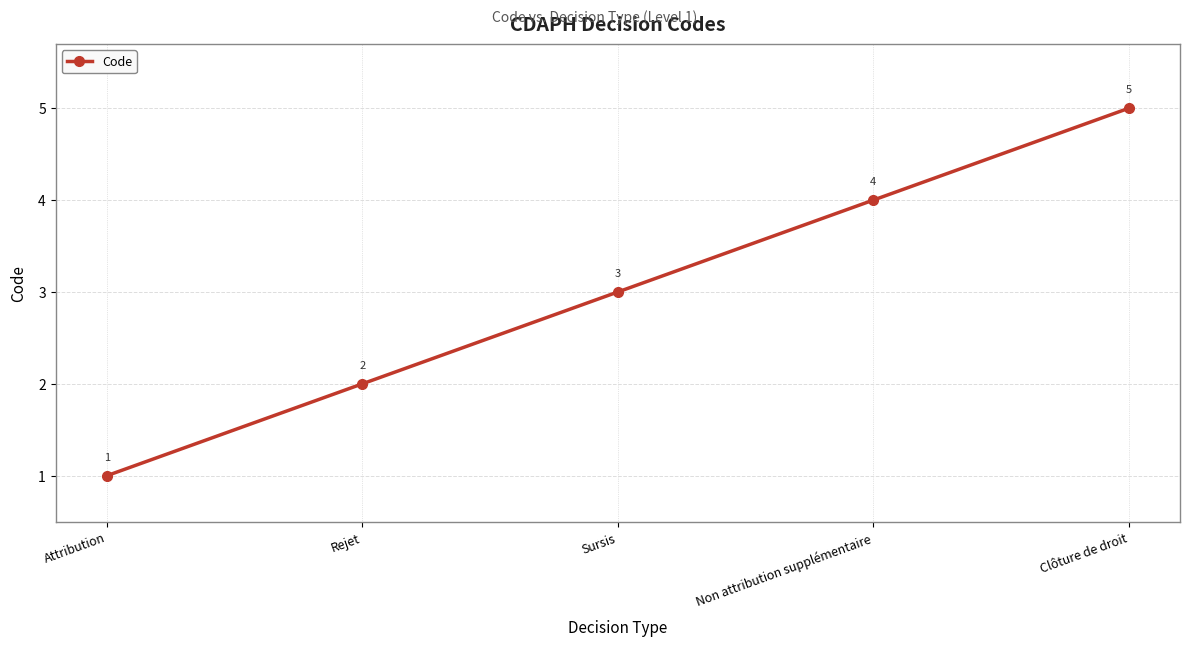

What is the difference between the maximum and minimum values?

4